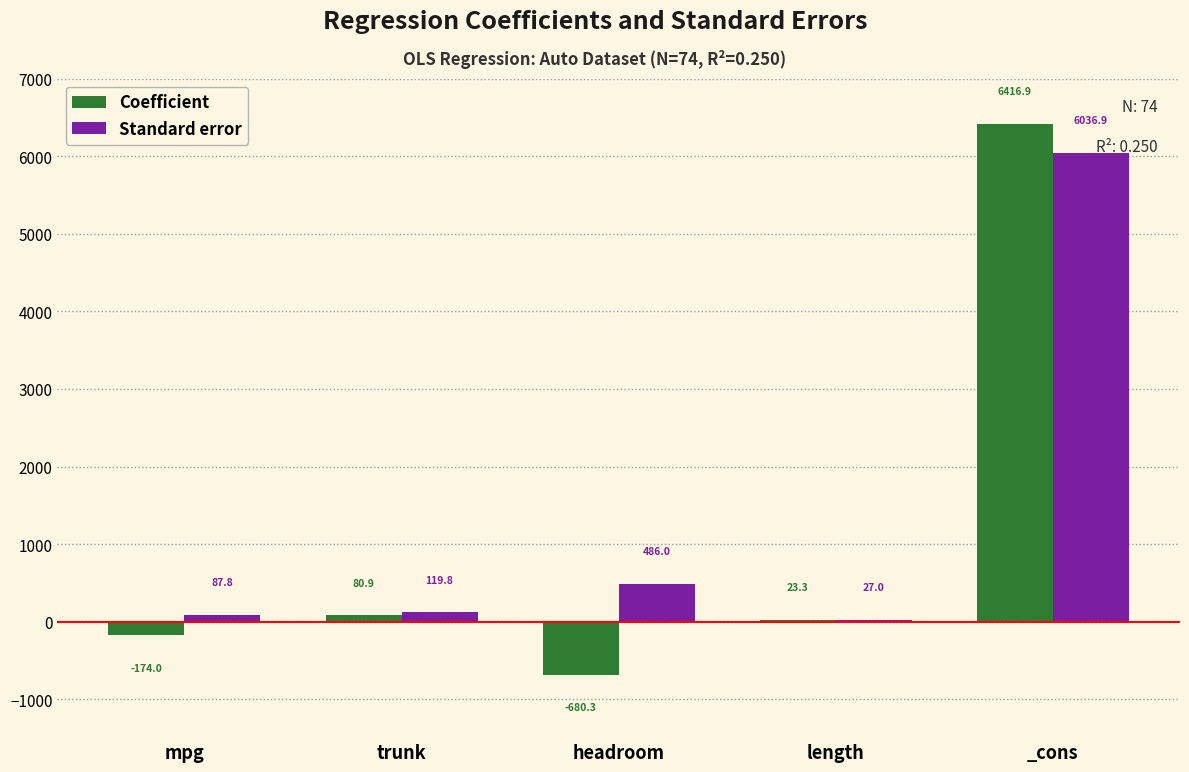

The value of Coefficient at _cons is 6416.9. True or false?

True